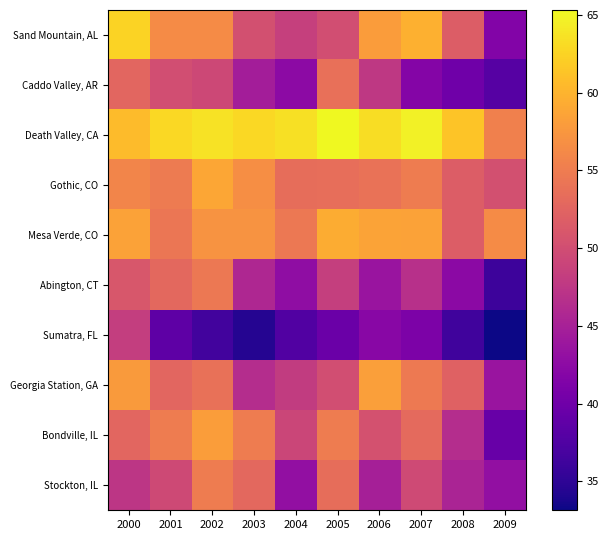

How many values in the Mesa Verde, CO series are below 57?

4